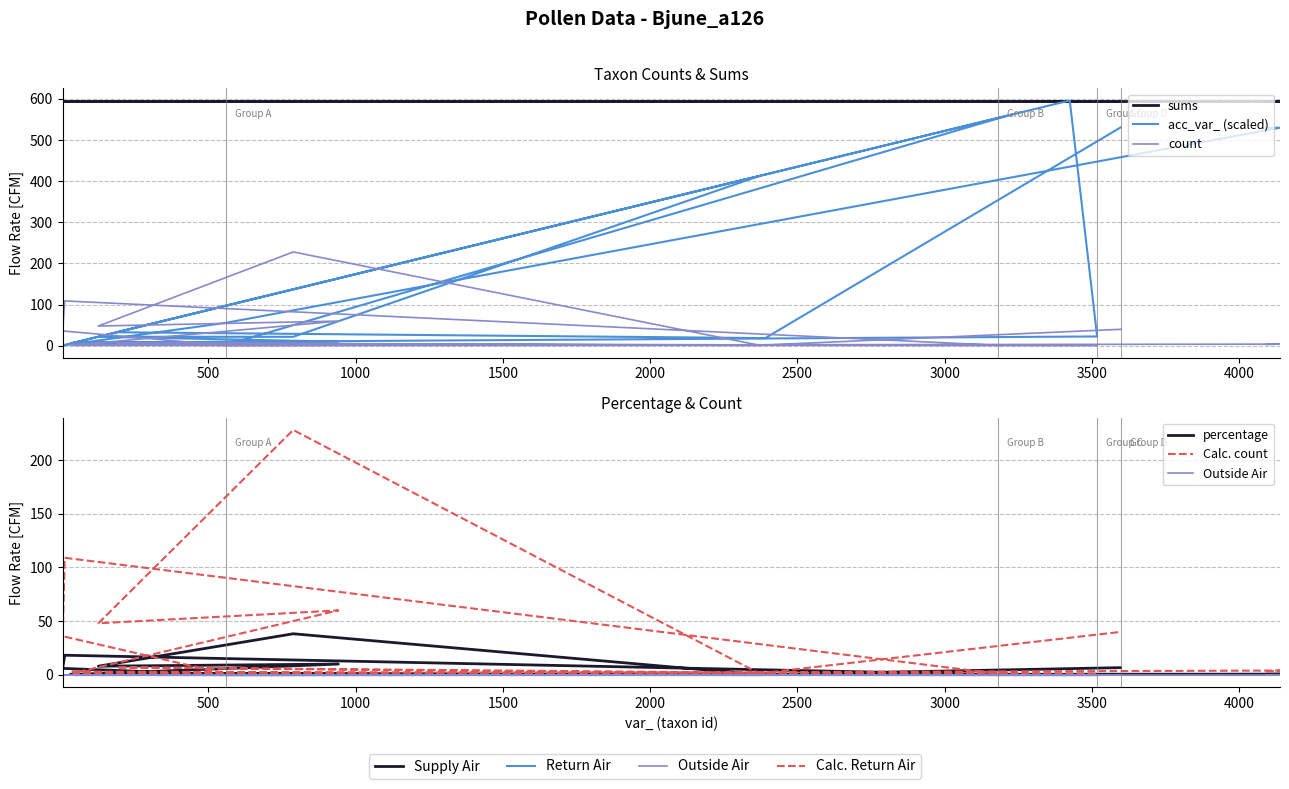

True or false: percentage has more than 0 points higher than both neighbors.

True